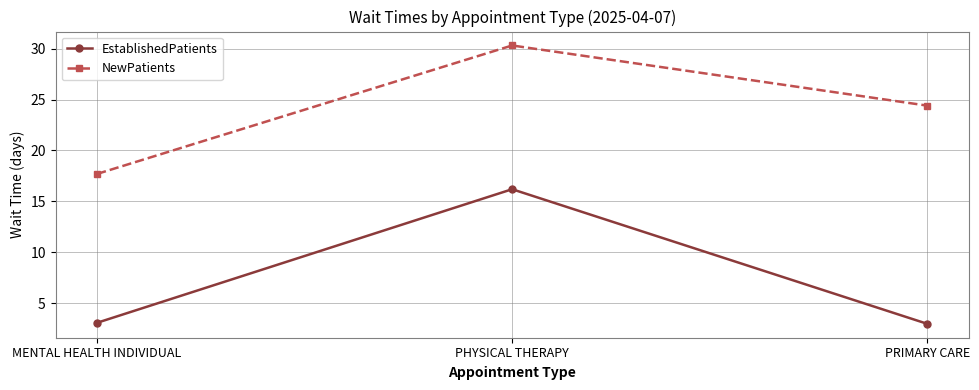

How many lines are shown in the chart?

2